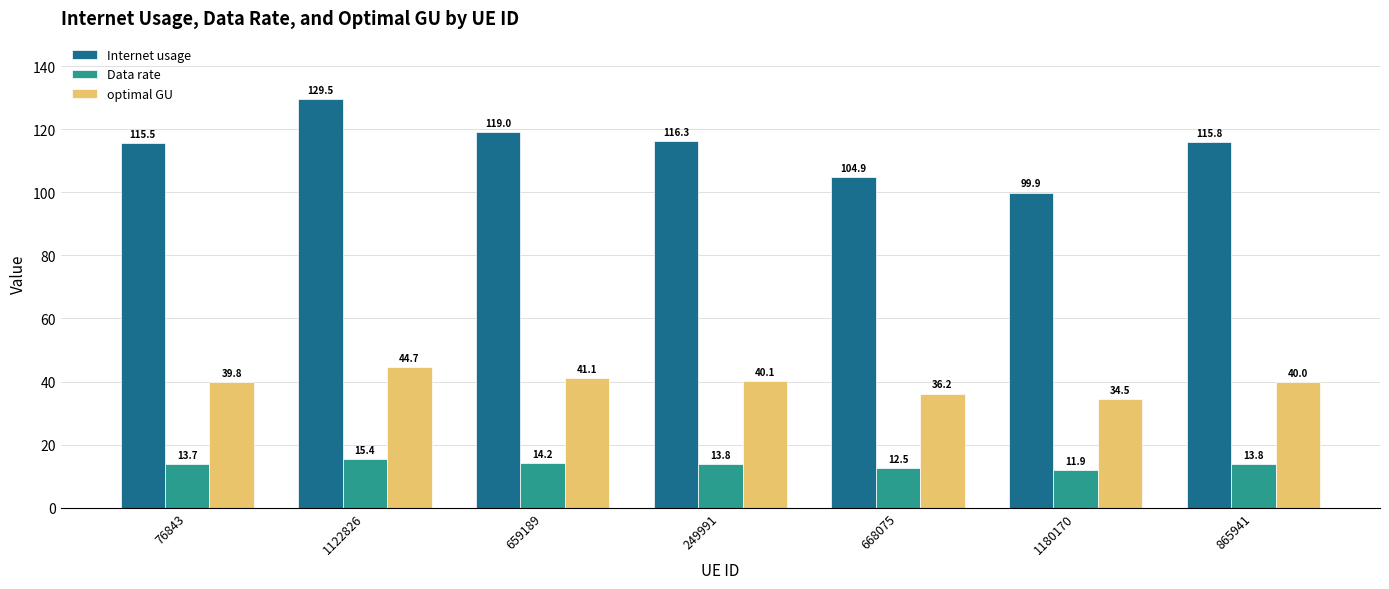

Reading left to right, extract all data points from this chart.

Internet usage: 115.5	129.5	119.0	116.3	104.9	99.9	115.8
Data rate: 13.7	15.4	14.2	13.8	12.5	11.9	13.8
optimal GU: 39.8	44.7	41.1	40.1	36.2	34.5	40.0